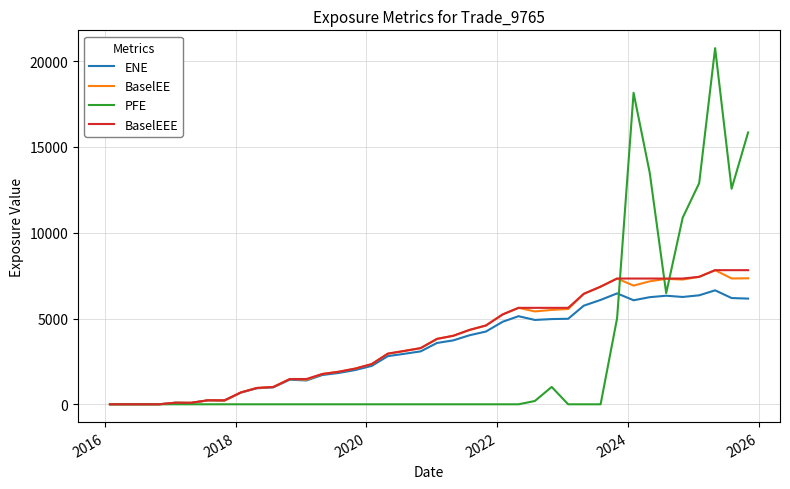

Which series has the largest range (max minus min)?

PFE